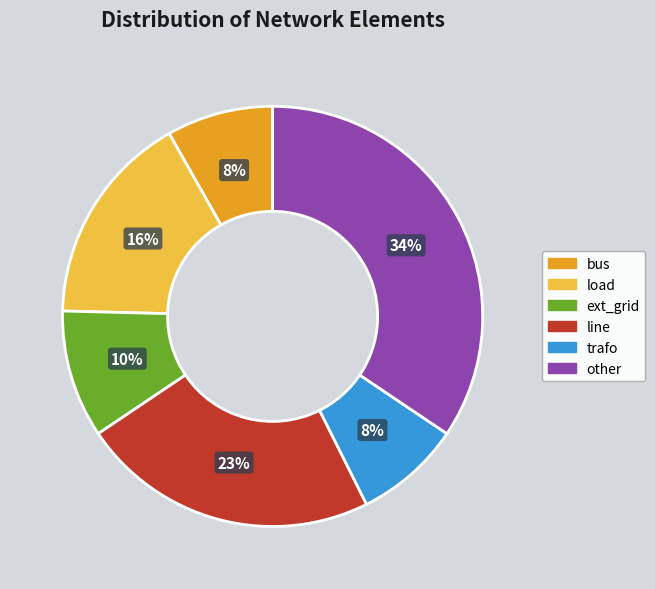

Combined, do other and ext_grid account for over 50%?

No